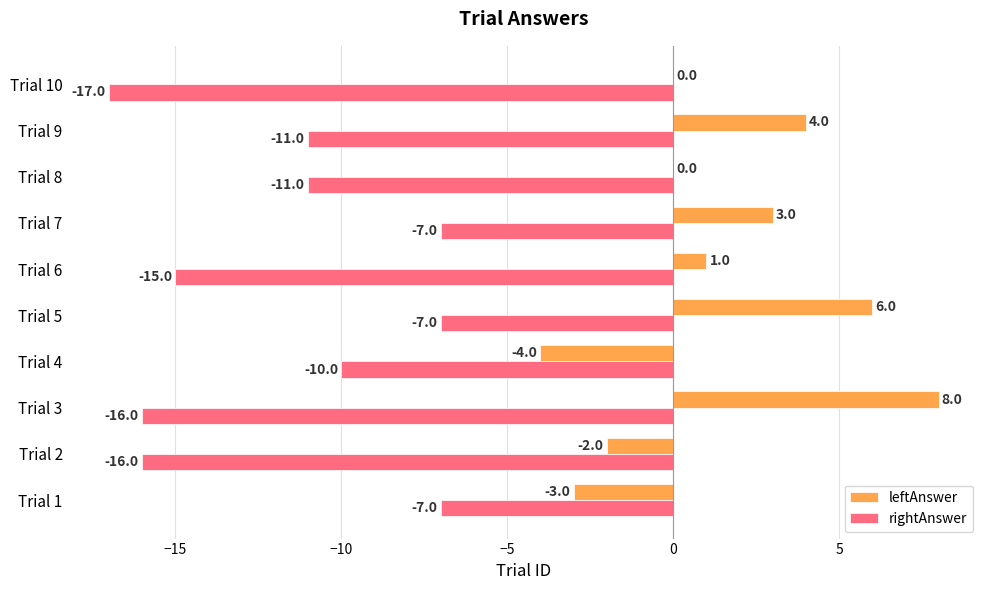

What is the highest value of the leftAnswer series?

8